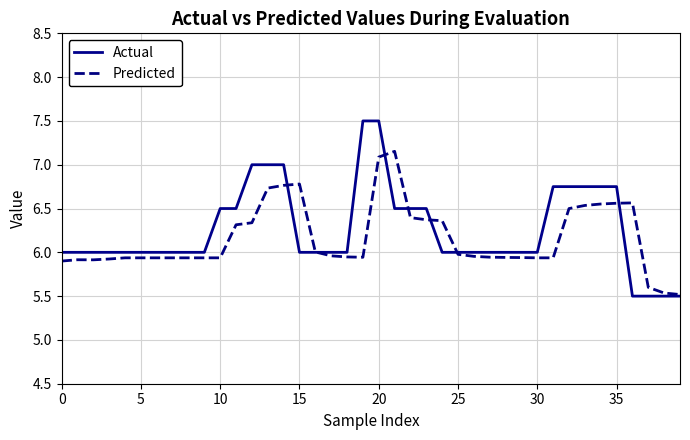

Rank the series by their maximum value, from lowest to highest.

Predicted, Actual